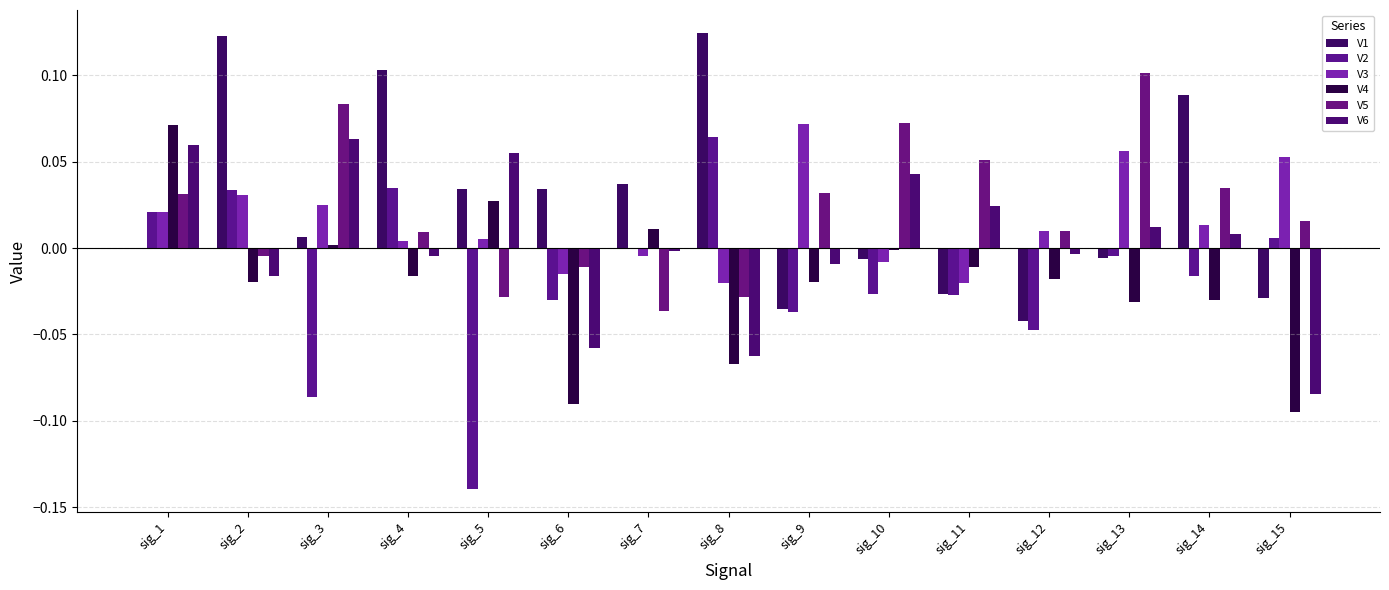

How many positive values does the V5 series have?

10